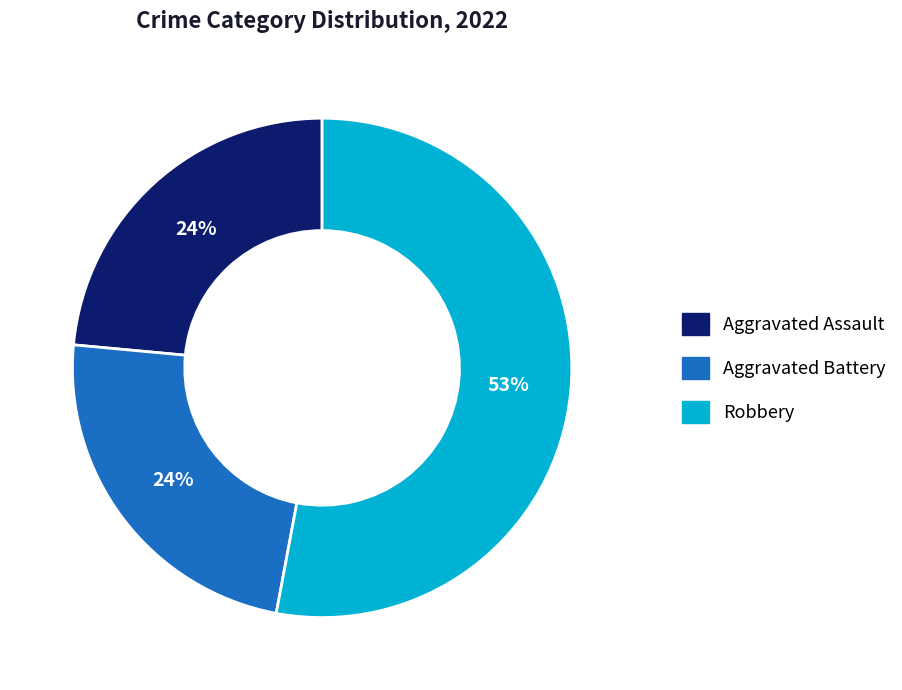

To the nearest percent, what is the difference between the largest and smallest slice percentages?

29%